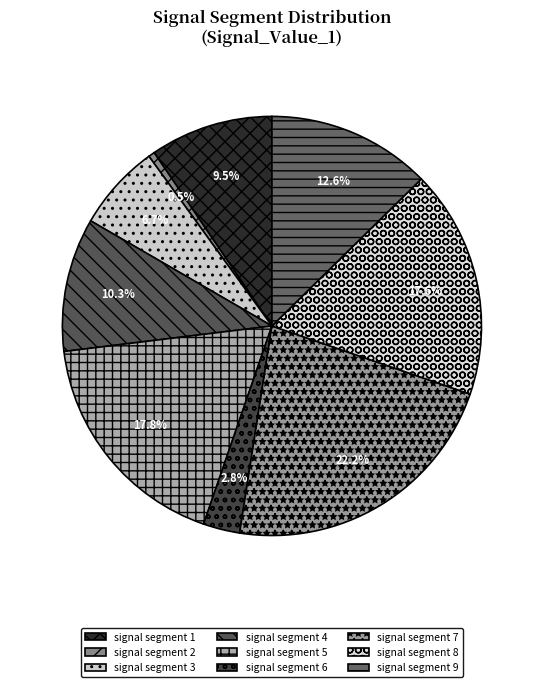

Is it true that signal segment 9 is 21% of the pie?

False